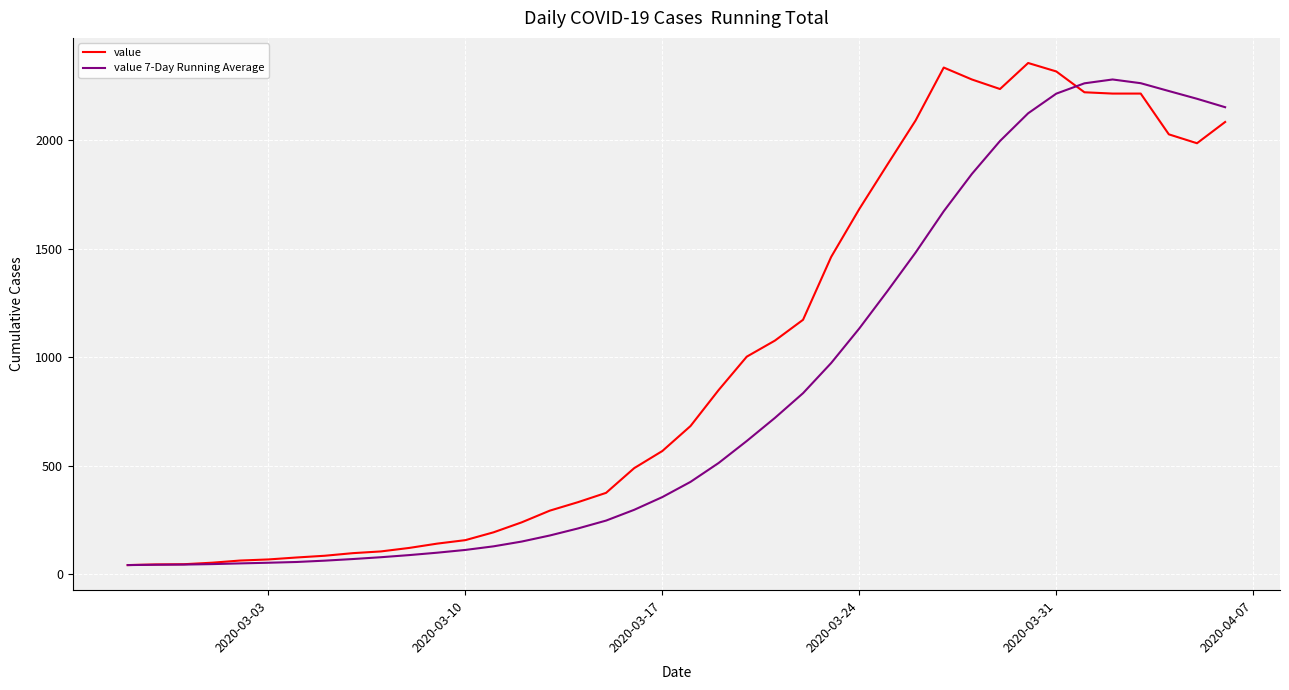

Which series has the largest total across all categories?

value